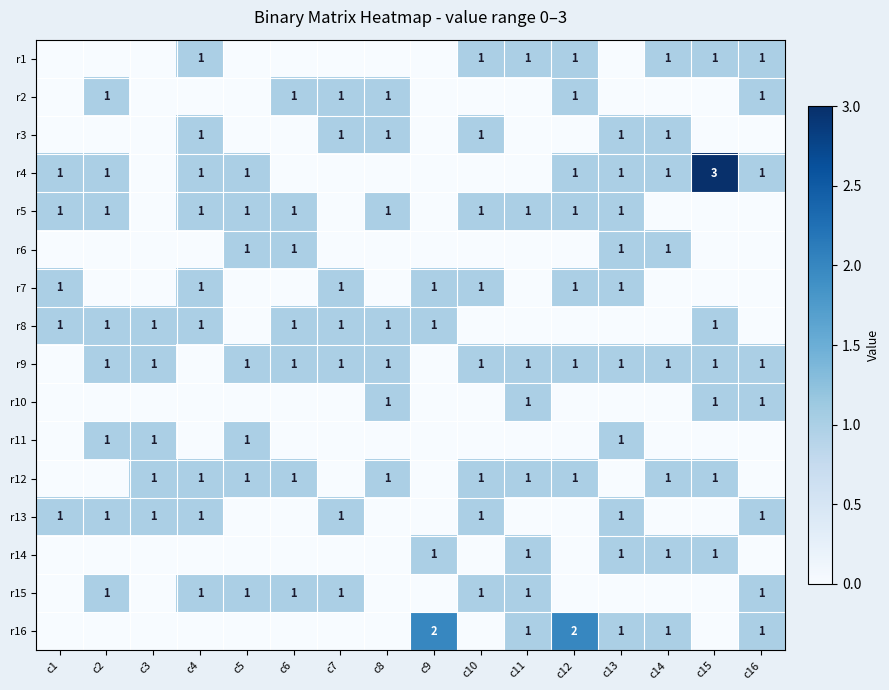

The value of r12 at c11 is 2. True or false?

False